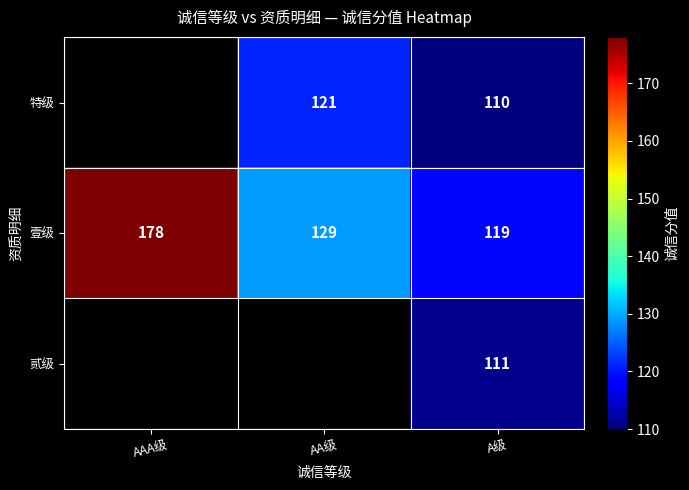

At which category is the sum across all series the highest?

A级